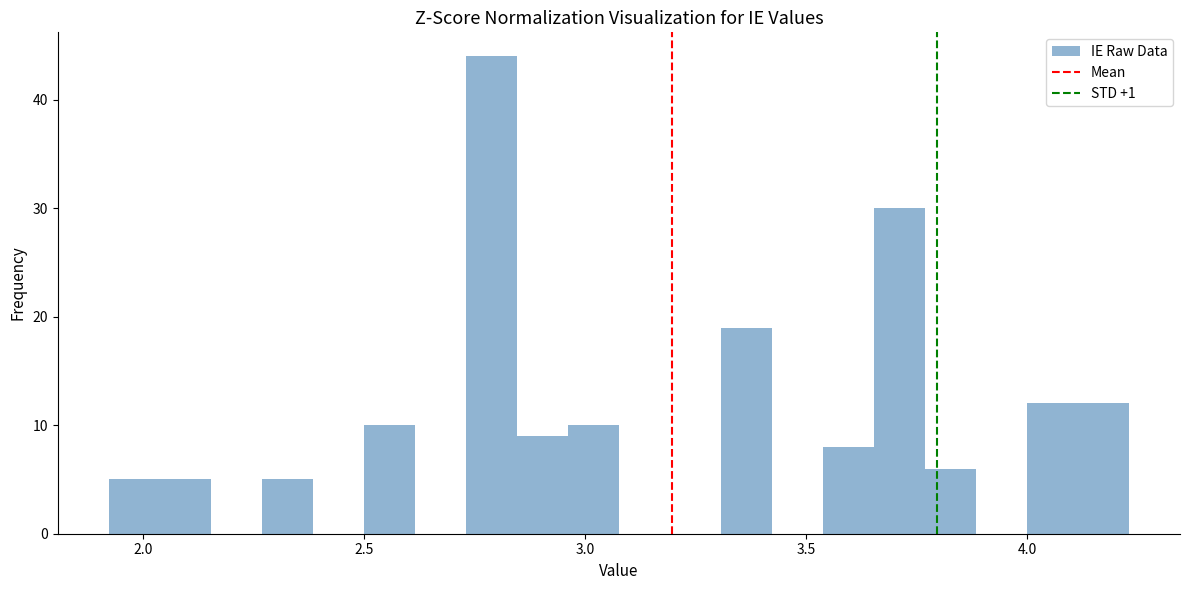

Read against the x-axis, roughly where is the centre of the tallest bar?

2.80